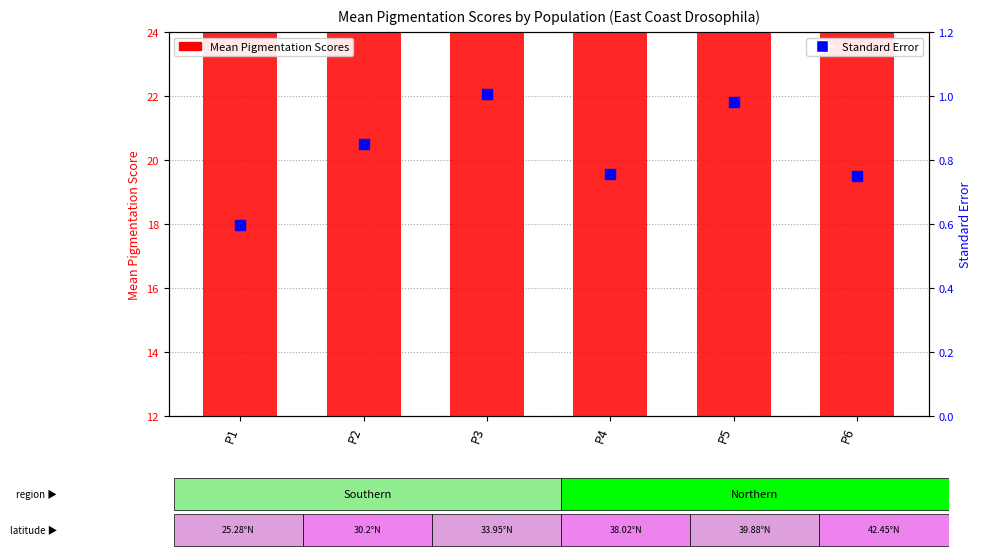

What are all the series names shown in the legend?

Mean Pigmentation Scores, Standard Error